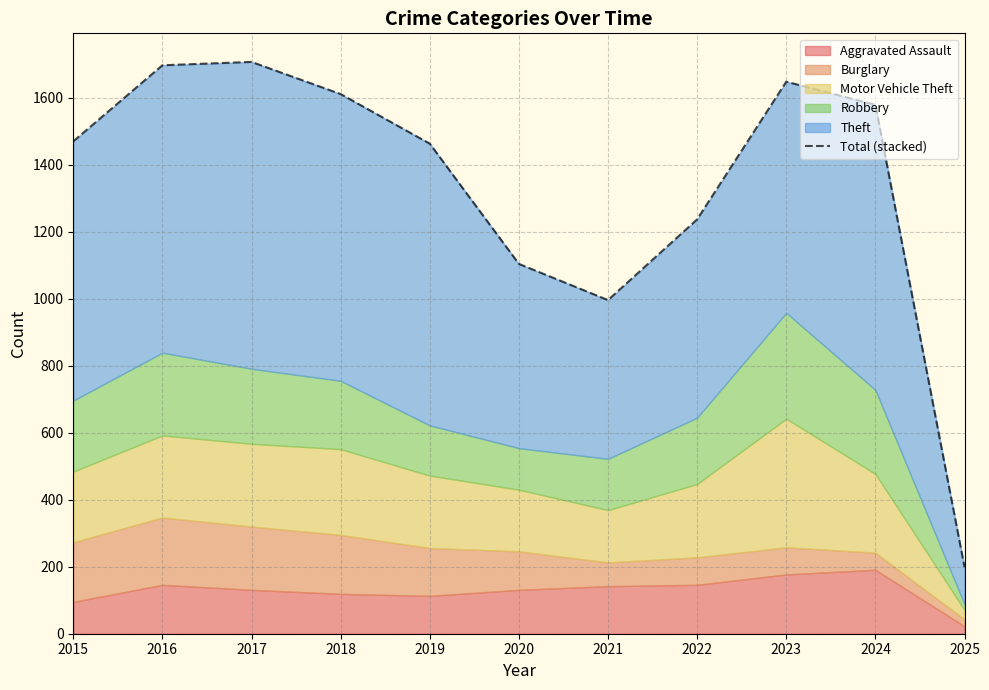

Which has a higher value, 2022 or 2019?

2019